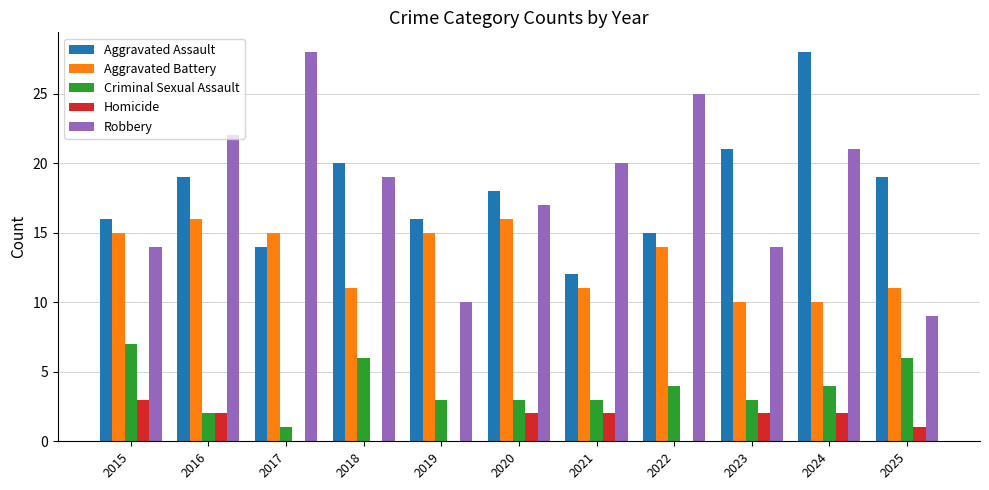

At which label is Aggravated Battery closest to 13?

2022